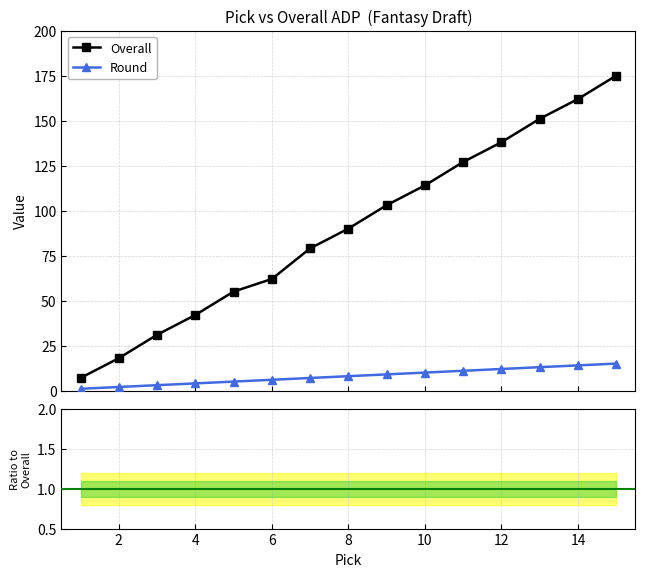

True or false: Round and Overall intersect in this chart.

False